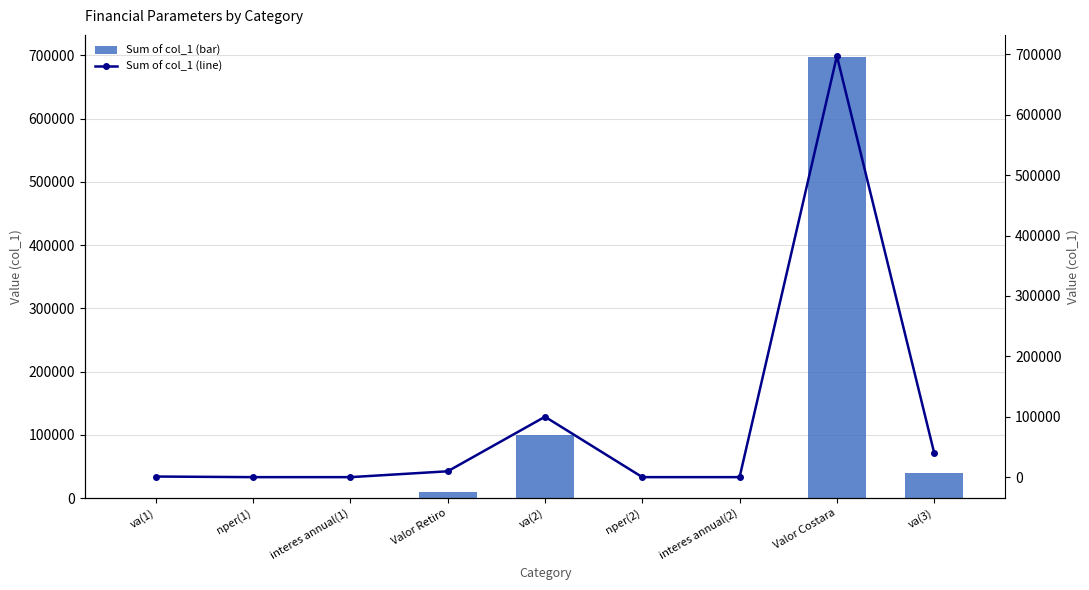

How many values in the col_1 (line) series are below 1000?

4